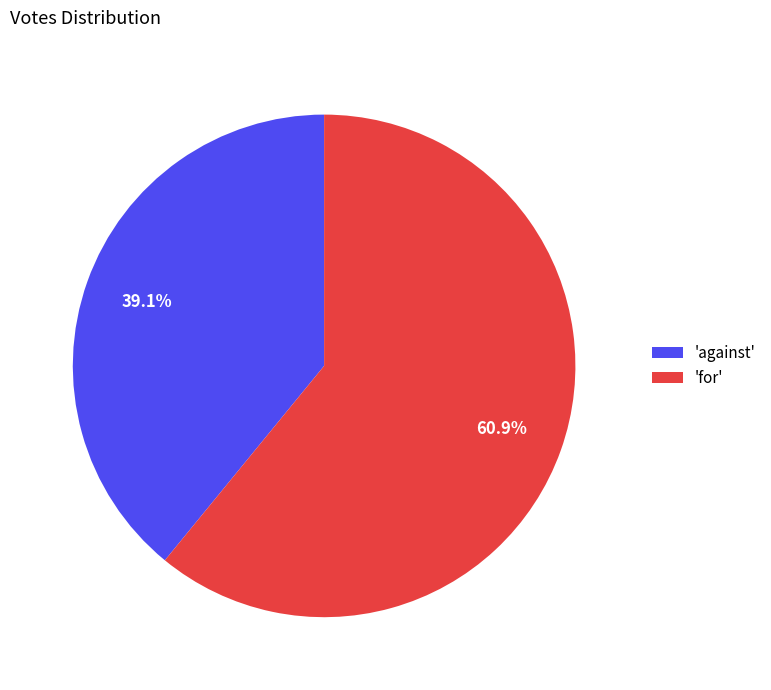

To the nearest percent, what is the average slice percentage?

50%